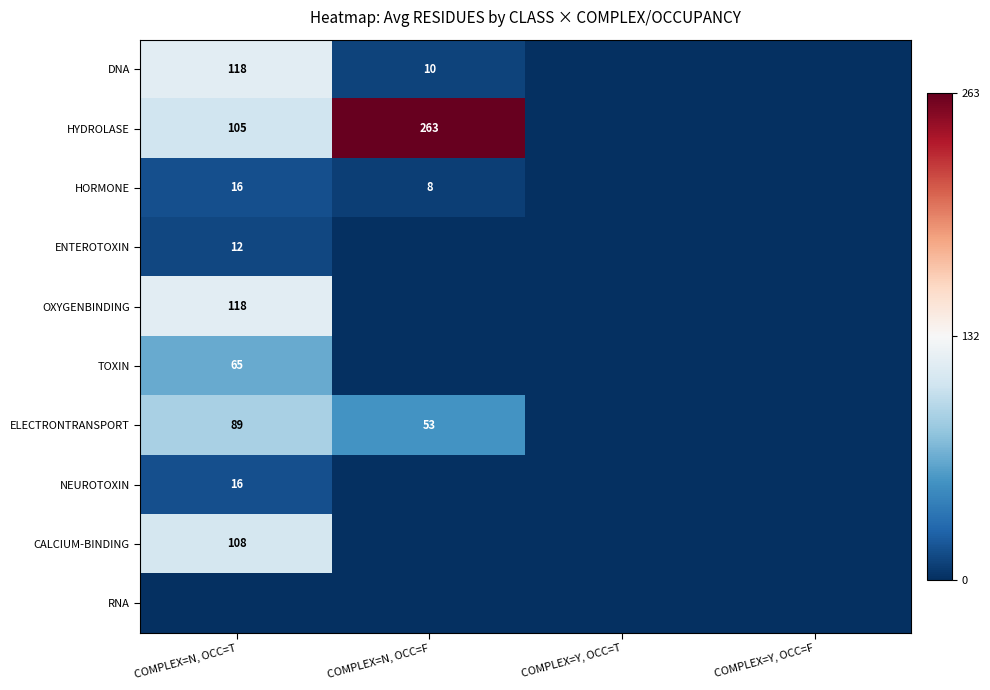

What is the sum of the HORMONE values at COMPLEX=N, OCC=T and COMPLEX=N, OCC=F?

24